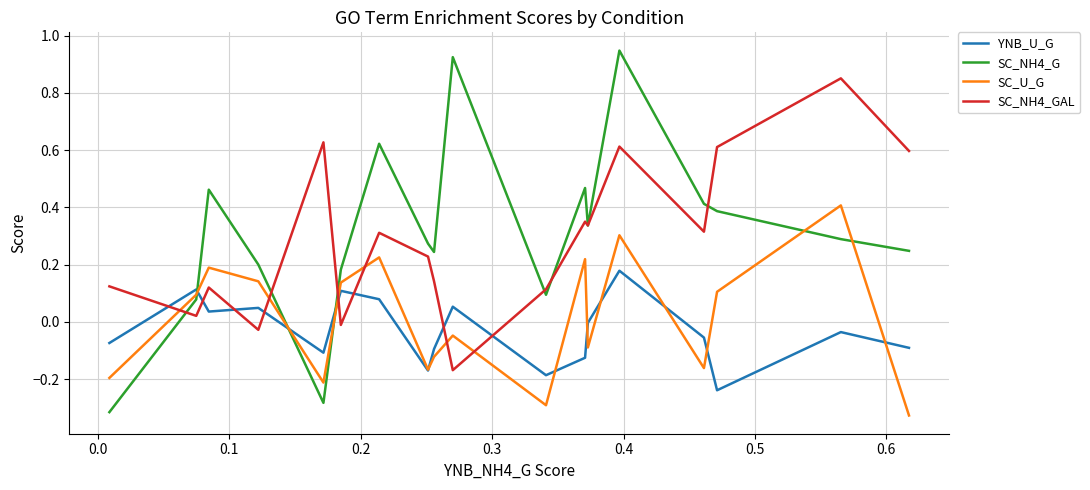

How many times do YNB_U_G and SC_NH4_GAL cross each other?

8